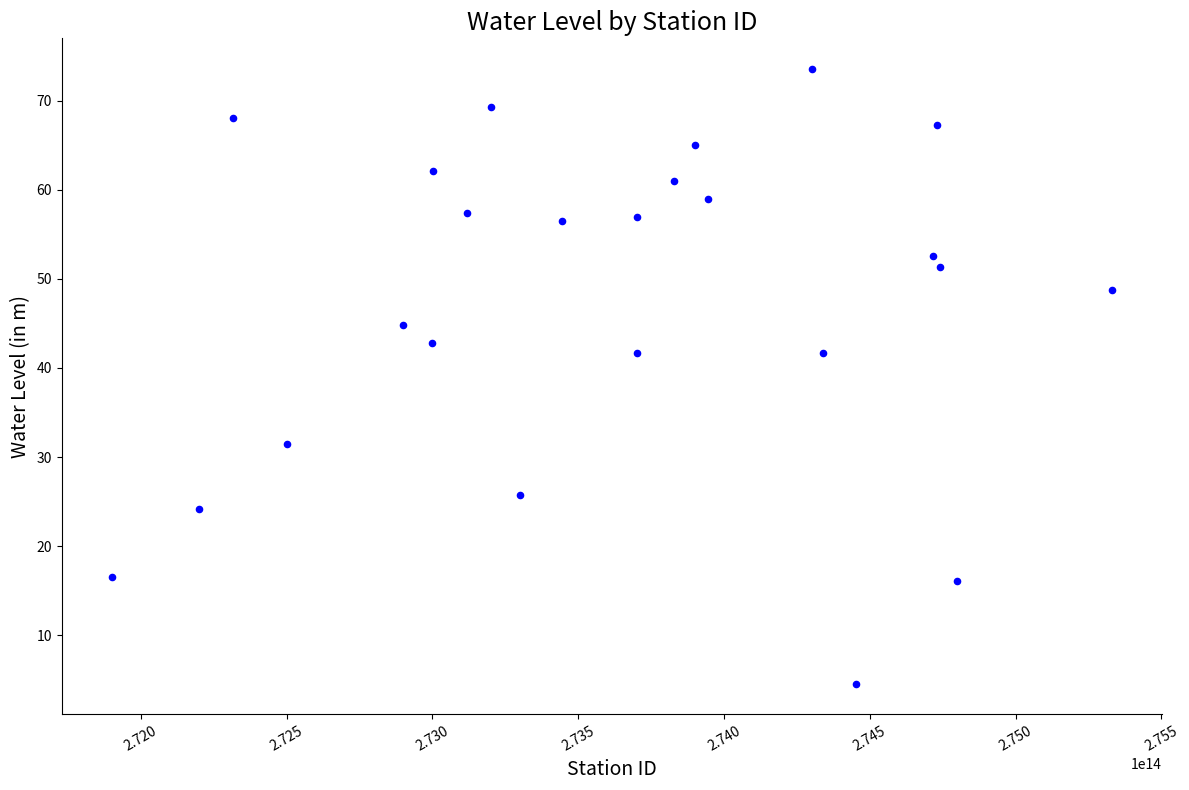

What is the range of X values (max minus min)?

3429999825800.0